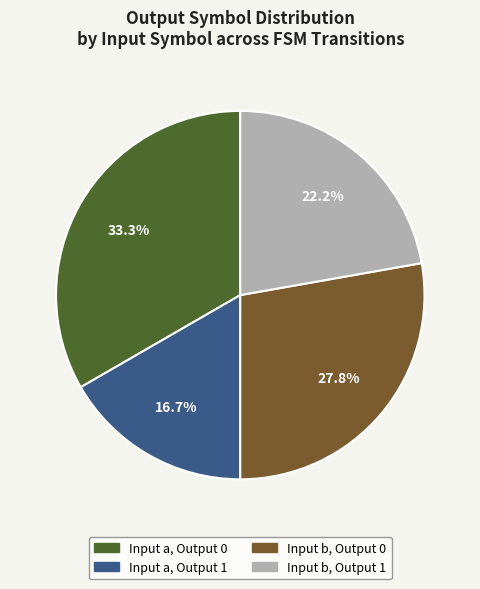

What percentage do Input a, Output 0 and Input b, Output 0 together represent?

61.1%